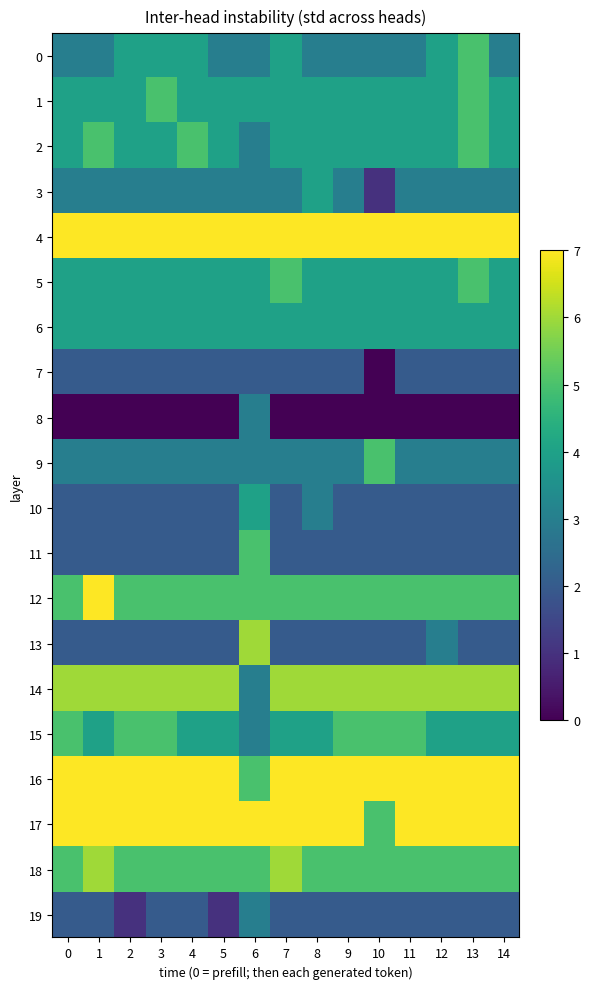

Reading left to right, what are all the values shown in this chart?

0: 0=3	1=3	2=4	3=4	4=4	5=3	6=3	7=4	8=3	9=3	10=3	11=3	12=4	13=5	14=3
1: 0=4	1=4	2=4	3=5	4=4	5=4	6=4	7=4	8=4	9=4	10=4	11=4	12=4	13=5	14=4
2: 0=4	1=5	2=4	3=4	4=5	5=4	6=3	7=4	8=4	9=4	10=4	11=4	12=4	13=5	14=4
3: 0=3	1=3	2=3	3=3	4=3	5=3	6=3	7=3	8=4	9=3	10=1	11=3	12=3	13=3	14=3
4: 0=7	1=7	2=7	3=7	4=7	5=7	6=7	7=7	8=7	9=7	10=7	11=7	12=7	13=7	14=7
5: 0=4	1=4	2=4	3=4	4=4	5=4	6=4	7=5	8=4	9=4	10=4	11=4	12=4	13=5	14=4
6: 0=4	1=4	2=4	3=4	4=4	5=4	6=4	7=4	8=4	9=4	10=4	11=4	12=4	13=4	14=4
7: 0=2	1=2	2=2	3=2	4=2	5=2	6=2	7=2	8=2	9=2	10=0	11=2	12=2	13=2	14=2
8: 0=0	1=0	2=0	3=0	4=0	5=0	6=3	7=0	8=0	9=0	10=0	11=0	12=0	13=0	14=0
9: 0=3	1=3	2=3	3=3	4=3	5=3	6=3	7=3	8=3	9=3	10=5	11=3	12=3	13=3	14=3
10: 0=2	1=2	2=2	3=2	4=2	5=2	6=4	7=2	8=3	9=2	10=2	11=2	12=2	13=2	14=2
11: 0=2	1=2	2=2	3=2	4=2	5=2	6=5	7=2	8=2	9=2	10=2	11=2	12=2	13=2	14=2
12: 0=5	1=7	2=5	3=5	4=5	5=5	6=5	7=5	8=5	9=5	10=5	11=5	12=5	13=5	14=5
13: 0=2	1=2	2=2	3=2	4=2	5=2	6=6	7=2	8=2	9=2	10=2	11=2	12=3	13=2	14=2
14: 0=6	1=6	2=6	3=6	4=6	5=6	6=3	7=6	8=6	9=6	10=6	11=6	12=6	13=6	14=6
15: 0=5	1=4	2=5	3=5	4=4	5=4	6=3	7=4	8=4	9=5	10=5	11=5	12=4	13=4	14=4
16: 0=7	1=7	2=7	3=7	4=7	5=7	6=5	7=7	8=7	9=7	10=7	11=7	12=7	13=7	14=7
17: 0=7	1=7	2=7	3=7	4=7	5=7	6=7	7=7	8=7	9=7	10=5	11=7	12=7	13=7	14=7
18: 0=5	1=6	2=5	3=5	4=5	5=5	6=5	7=6	8=5	9=5	10=5	11=5	12=5	13=5	14=5
19: 0=2	1=2	2=1	3=2	4=2	5=1	6=3	7=2	8=2	9=2	10=2	11=2	12=2	13=2	14=2